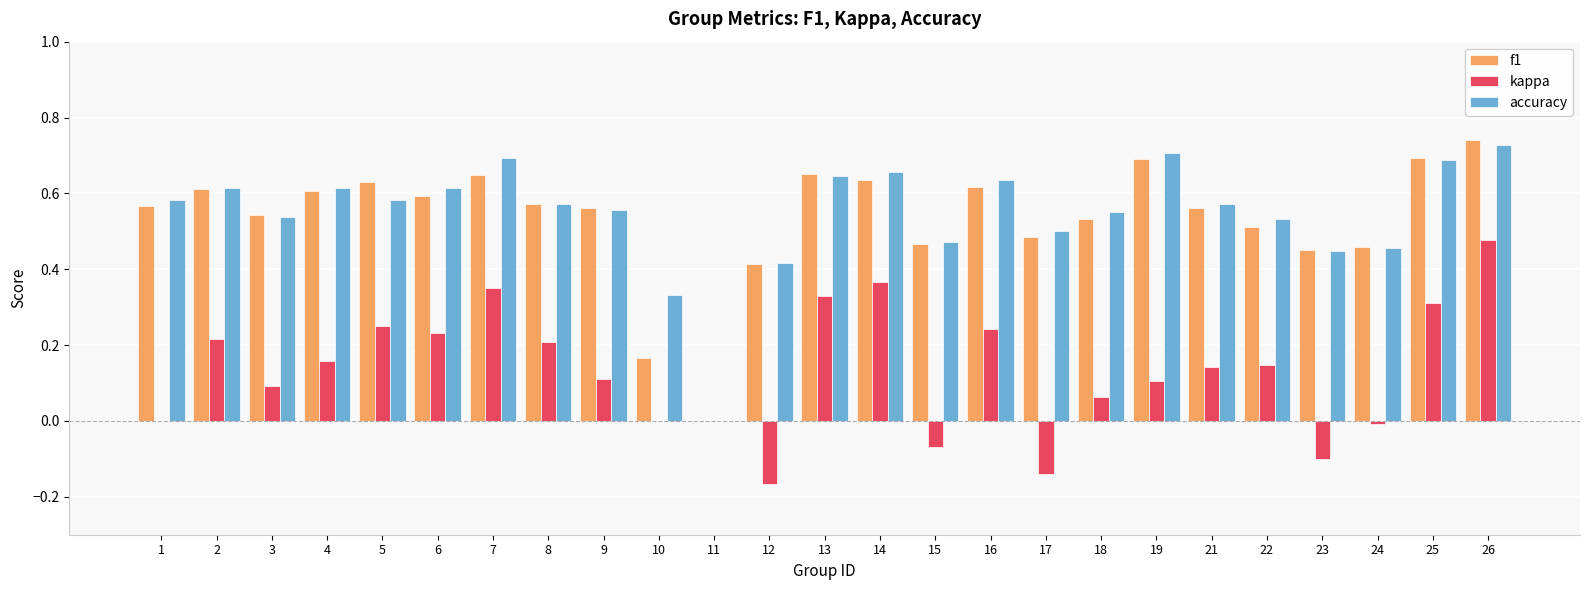

Which series has the largest total across all categories?

accuracy